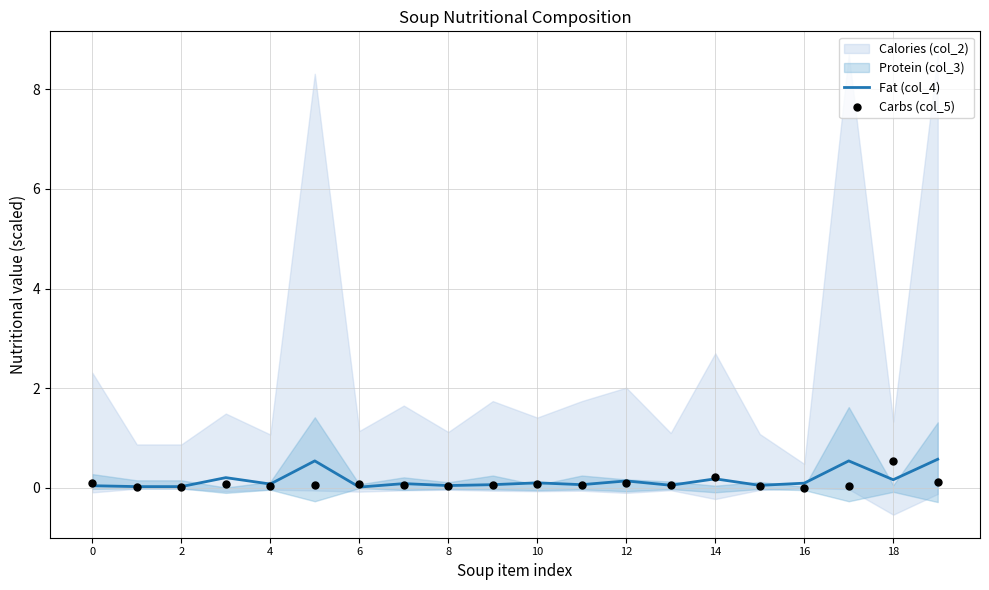

Which series has the largest total across all categories?

Fat (col_4)